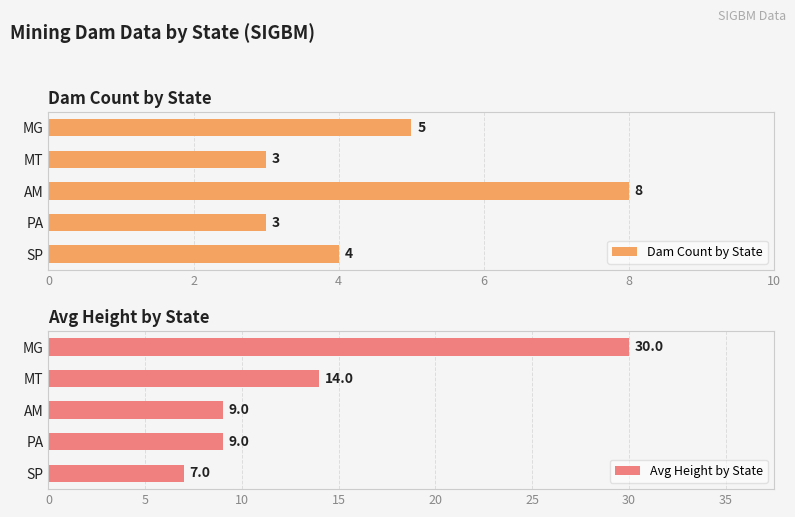

How many values in the Avg Height by State series are below 9?

1